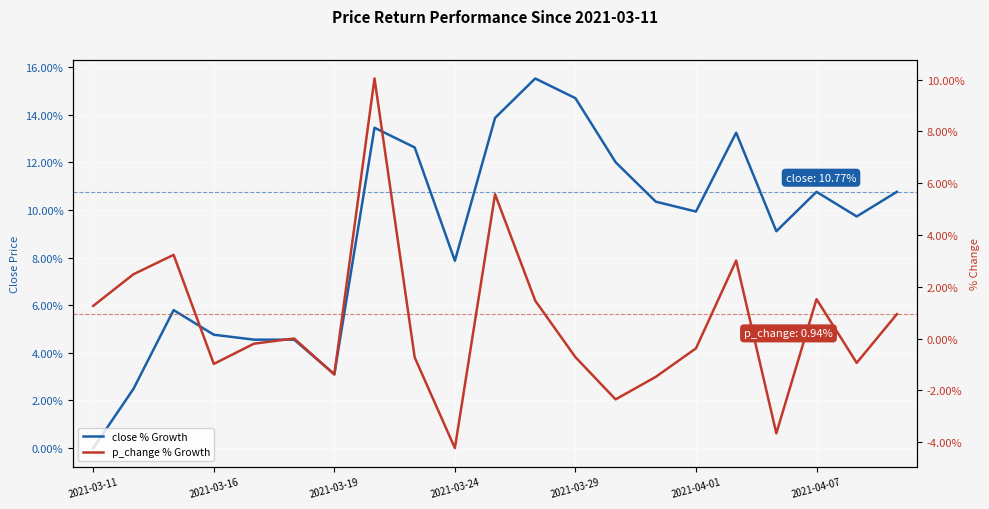

At which category is the sum across all series the highest?

7